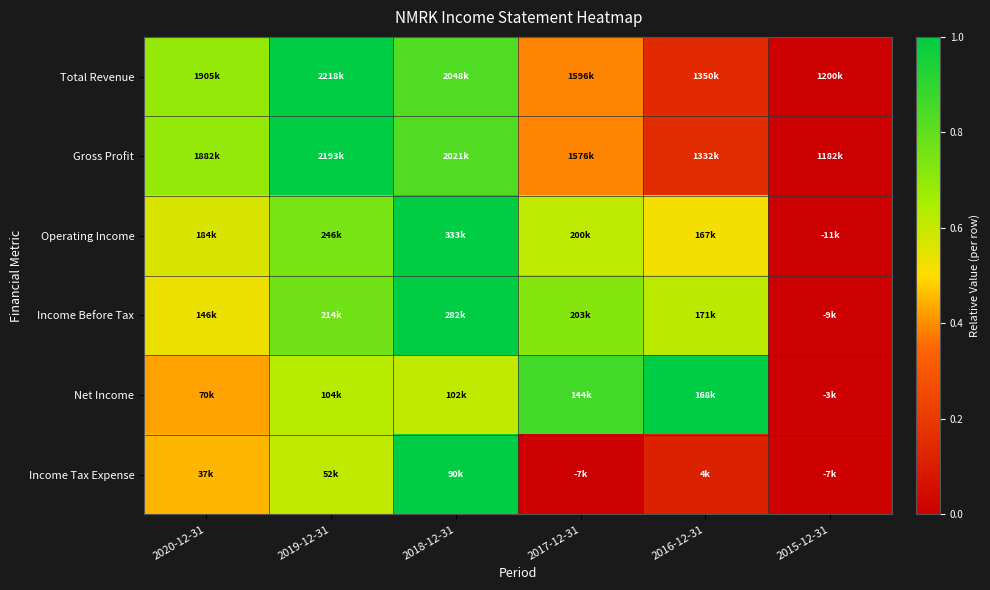

Rank the series by their maximum value, from highest to lowest.

Total Revenue, Gross Profit, Operating Income, Income Before Tax, Net Income, Income Tax Expense